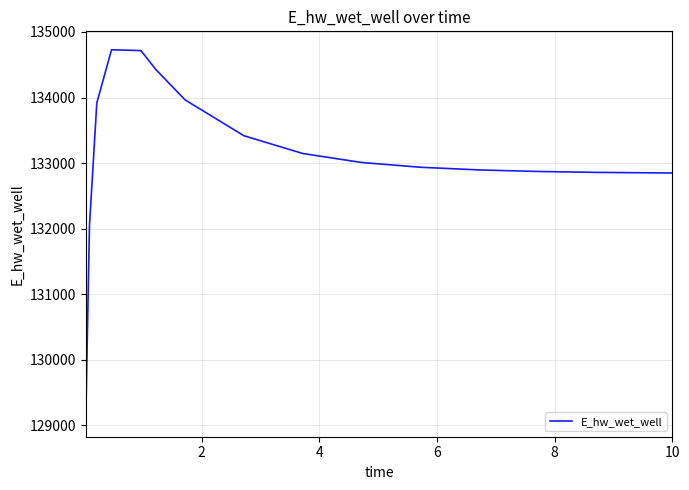

What is the average value?

133109.2